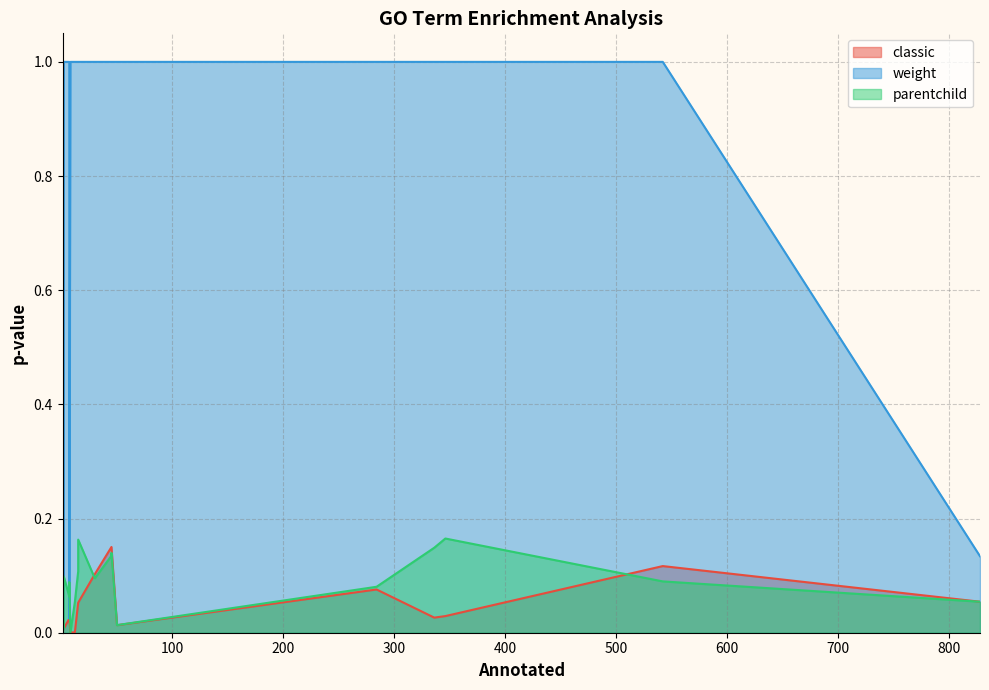

What is the difference between the maximum and minimum values in the parentchild series?

0.2